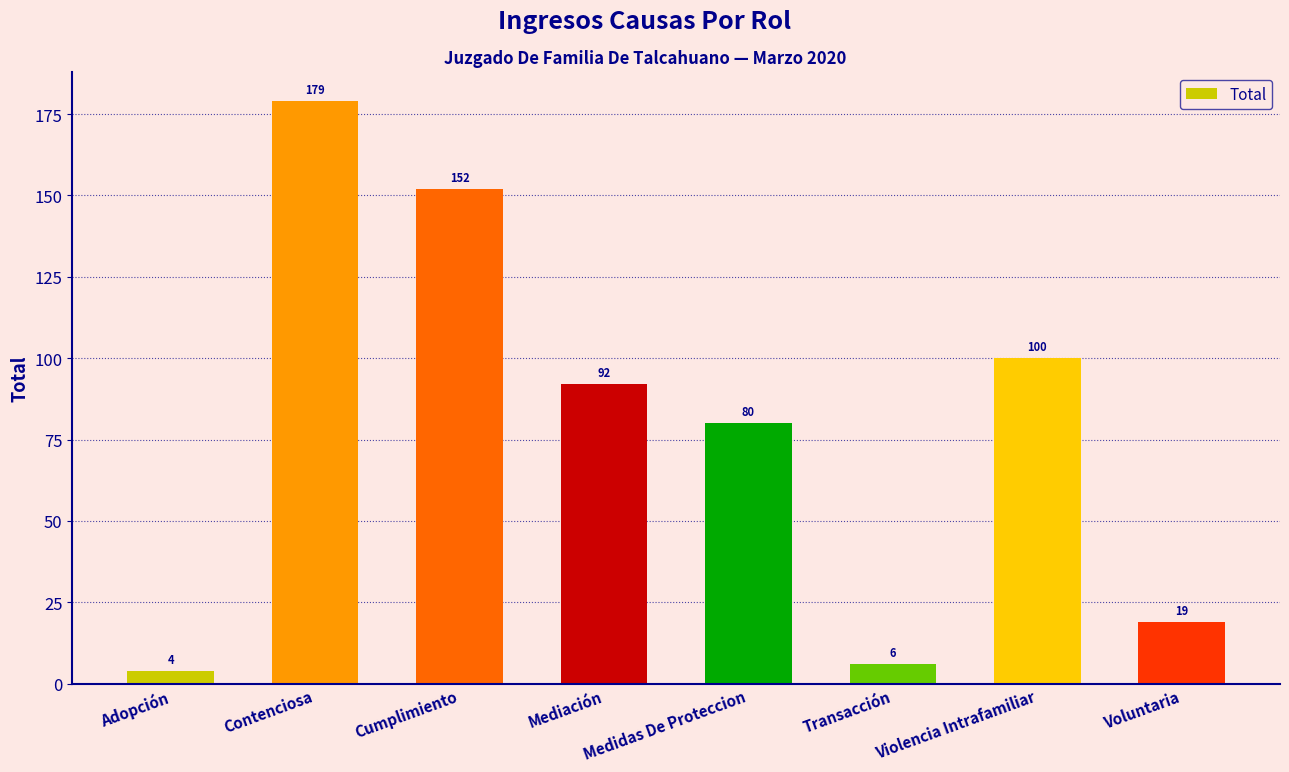

What is the approximate value at Medidas De Proteccion, to the nearest 50?

100